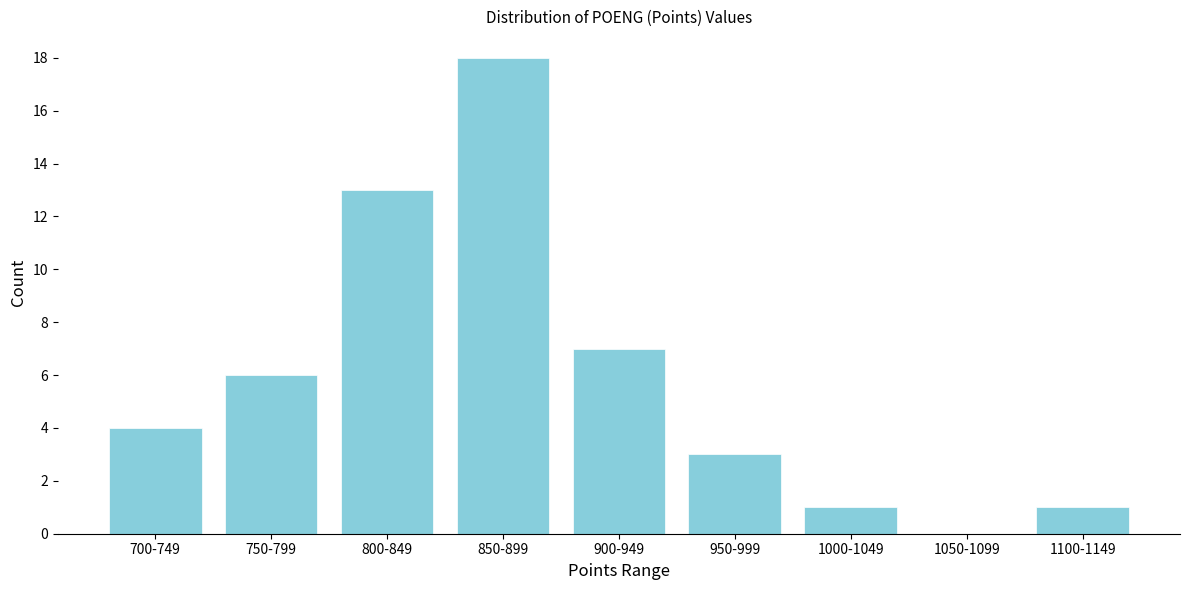

Reading left to right, transcribe all the data shown in this chart.

700-749=4	750-799=6	800-849=13	850-899=18	900-949=7	950-999=3	1000-1049=1	1050-1099=0	1100-1149=1